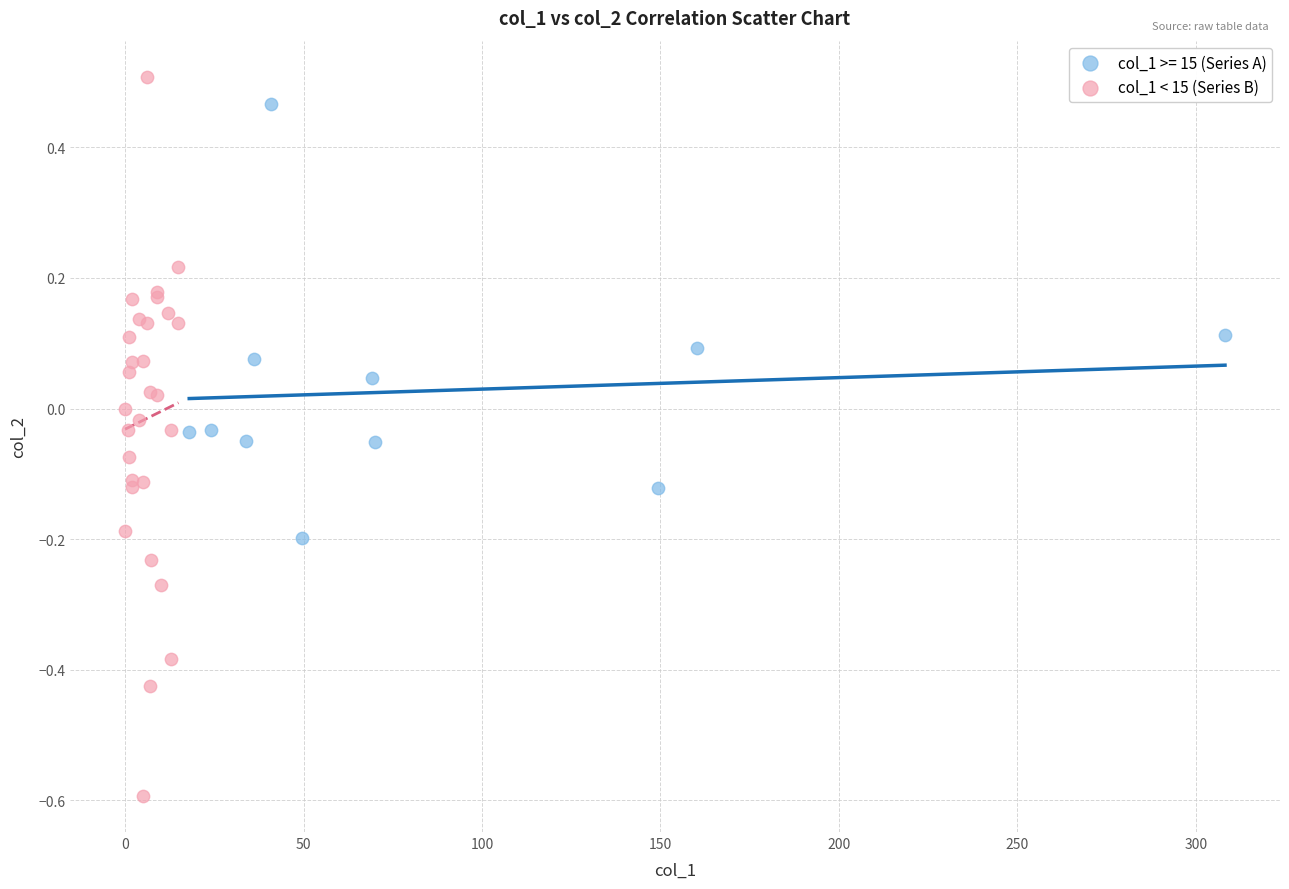

What are all the series names shown in the legend?

col_1 >= 15 (Series A), col_1 < 15 (Series B)